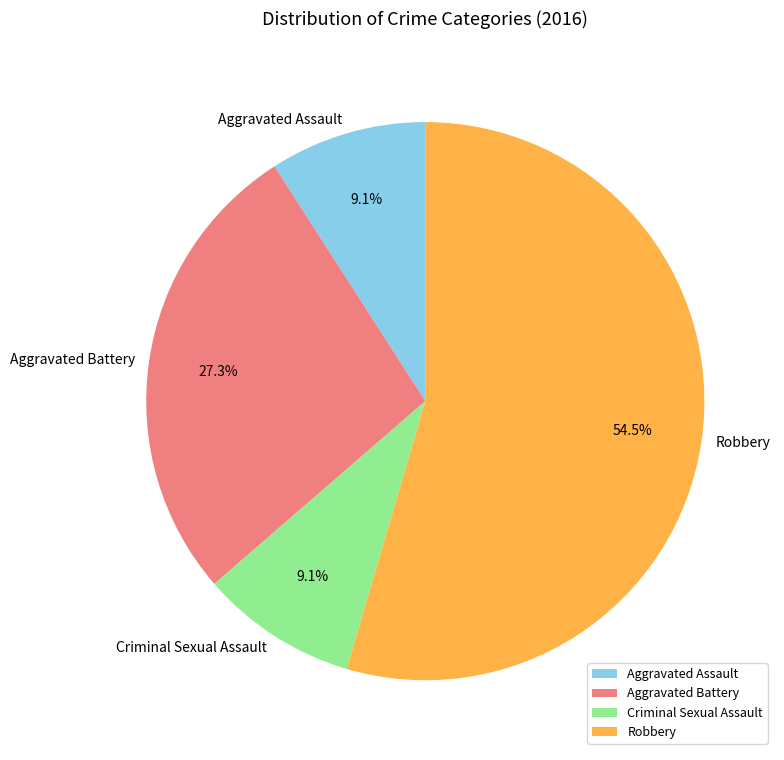

Which slice is the largest?

Robbery